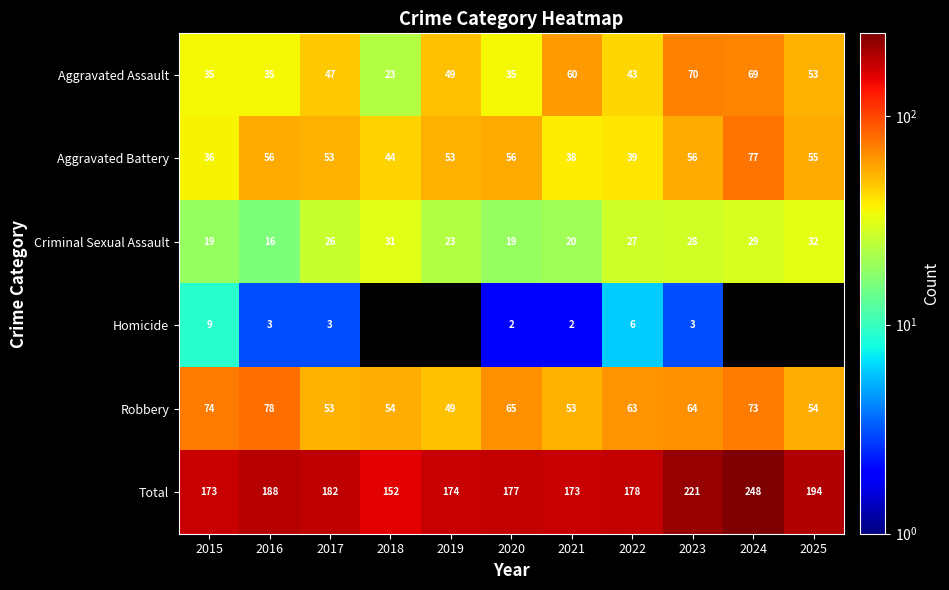

At how many categories does at least one series exceed 64?

11